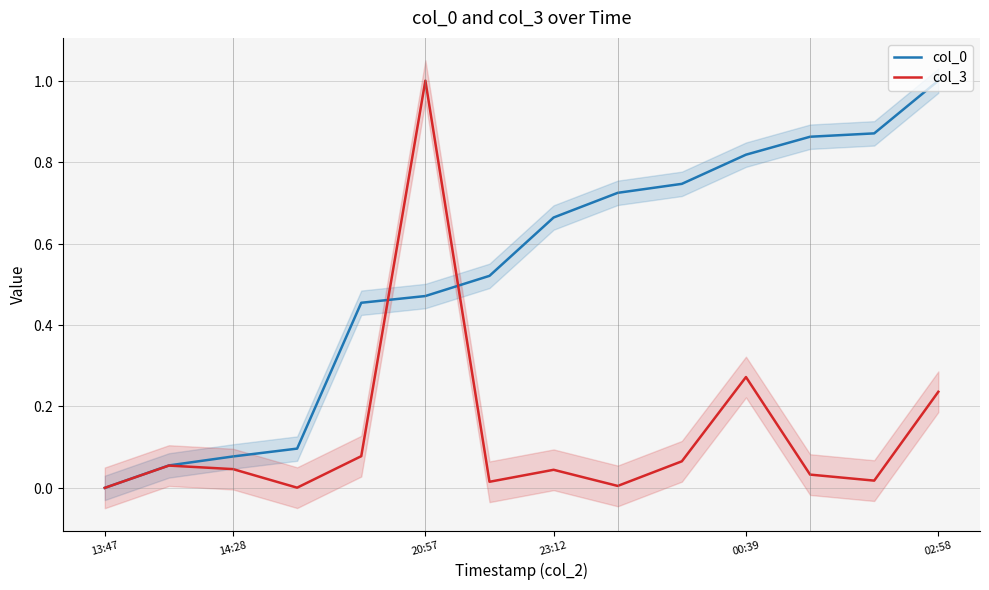

How many intersections are there between col_3 and col_0?

2